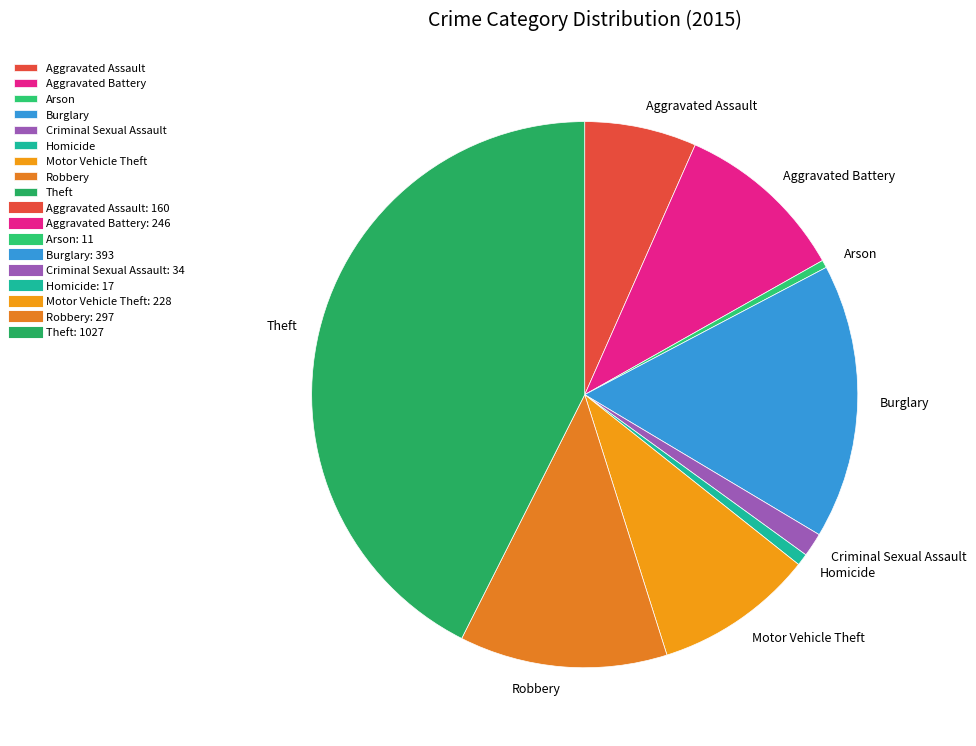

Which has a higher value, Aggravated Battery or Arson?

Aggravated Battery